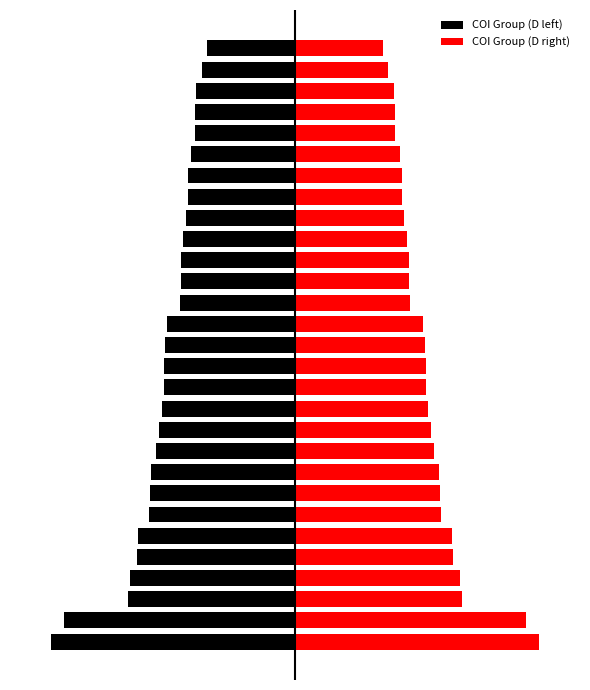

What is the difference between the COI Group (D left) values at 2 and 16?

2.7